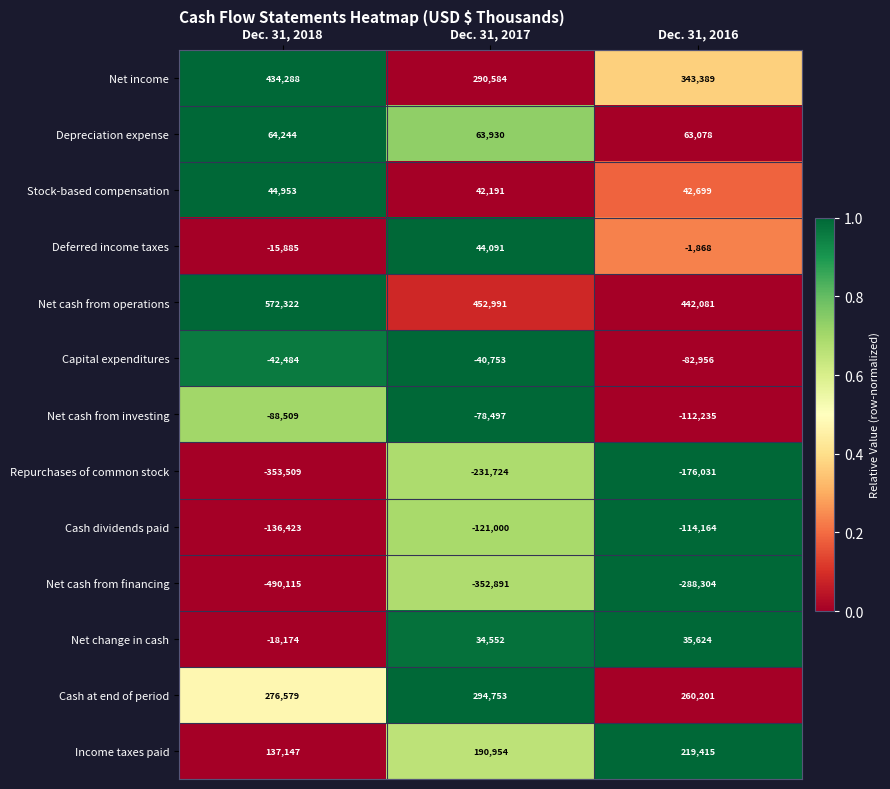

The value of Deferred income taxes at Dec. 31, 2017 is 44091. True or false?

True